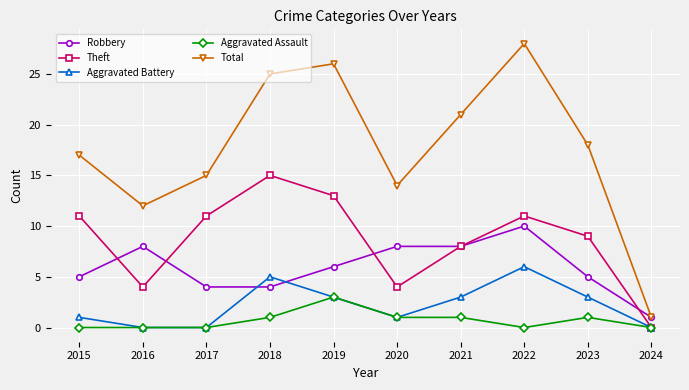

True or false: Robbery and Aggravated Assault cross at least once.

False